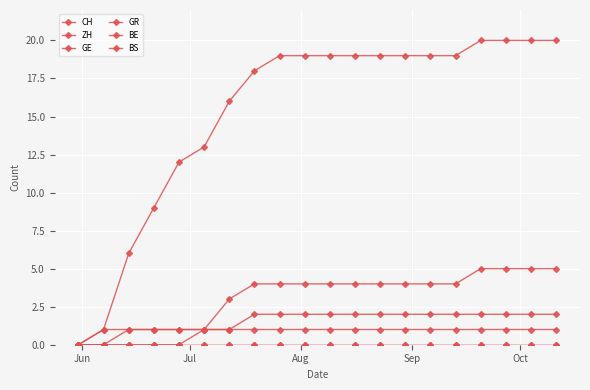

At how many categories does at least one series exceed 17?

13